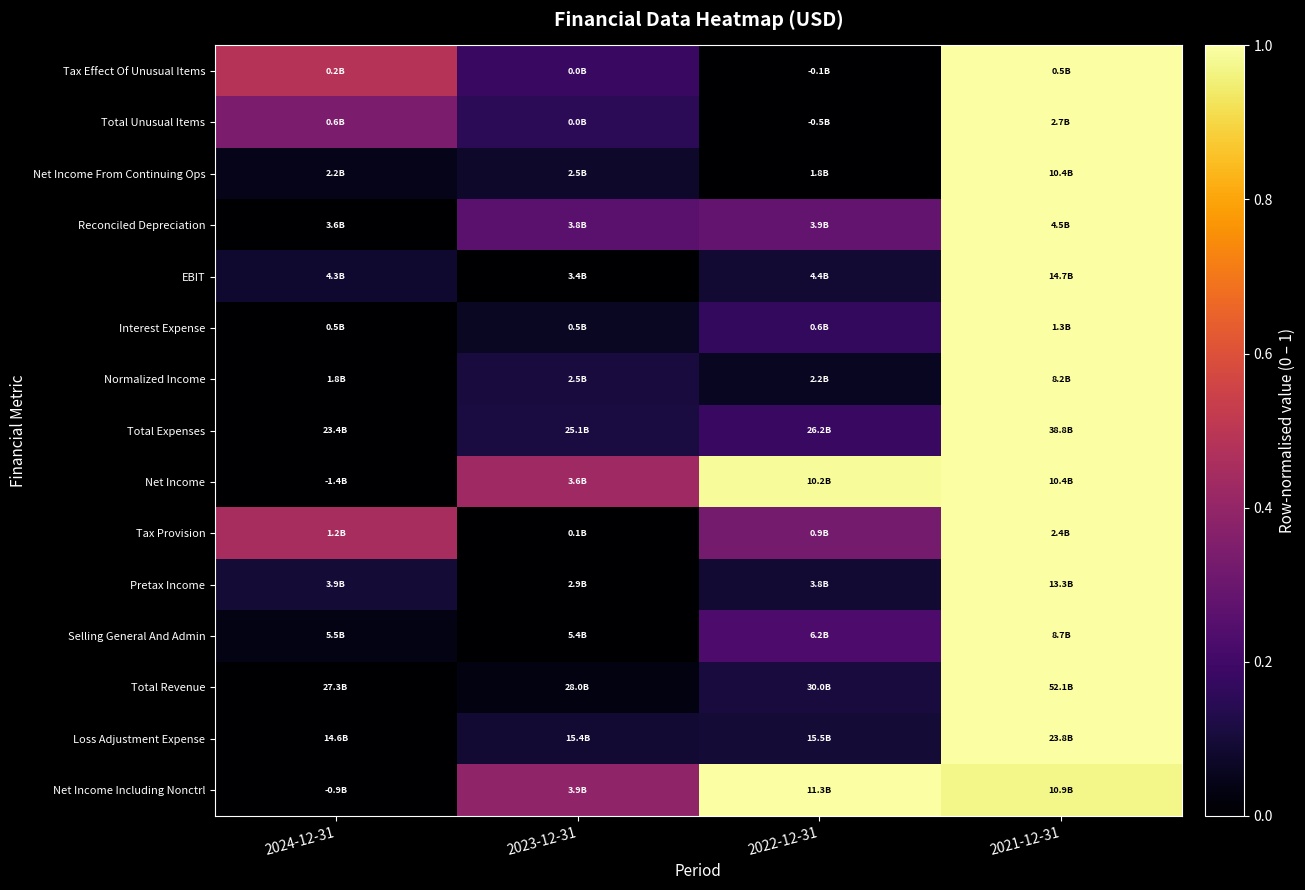

Which has a higher value, 2024-12-31 or 2021-12-31?

2021-12-31